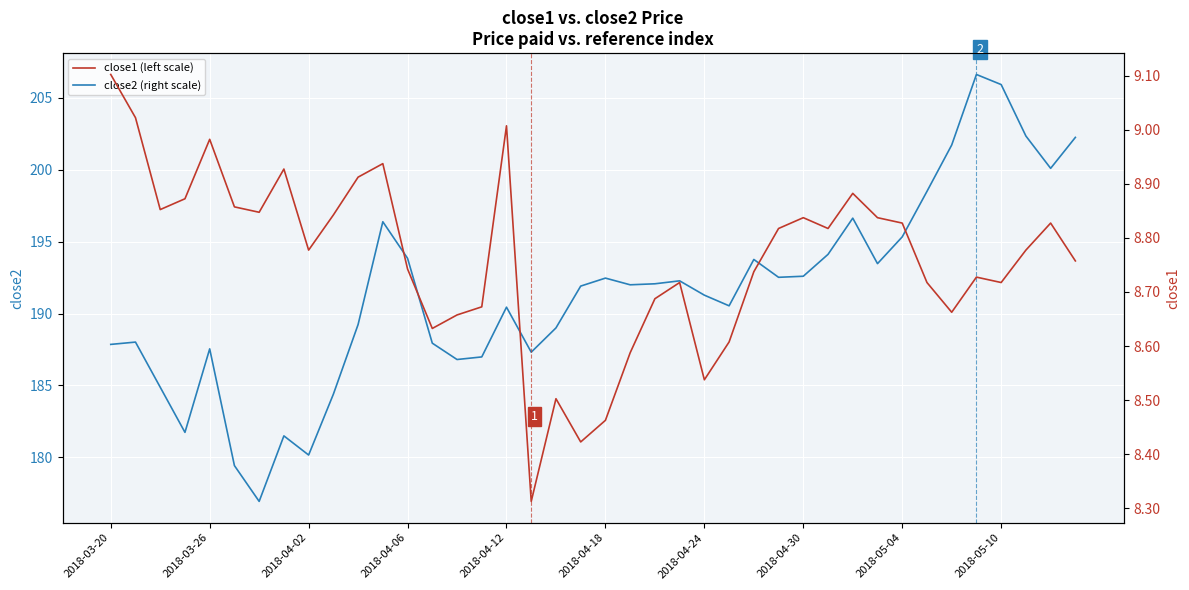

True or false: close2 (right scale) and close1 (left scale) intersect in this chart.

False